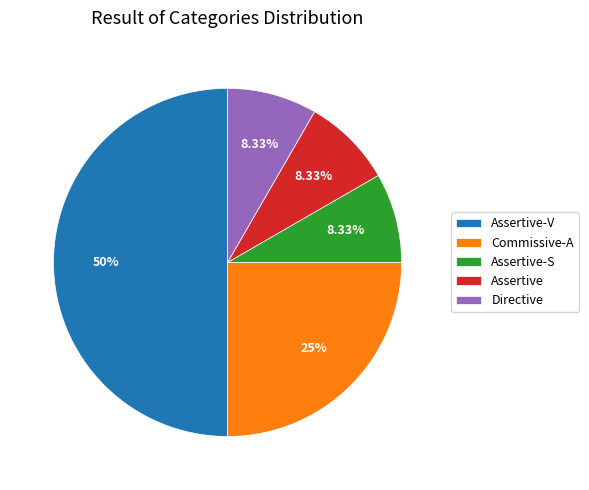

To the nearest percent, what portion does Assertive represent?

8%